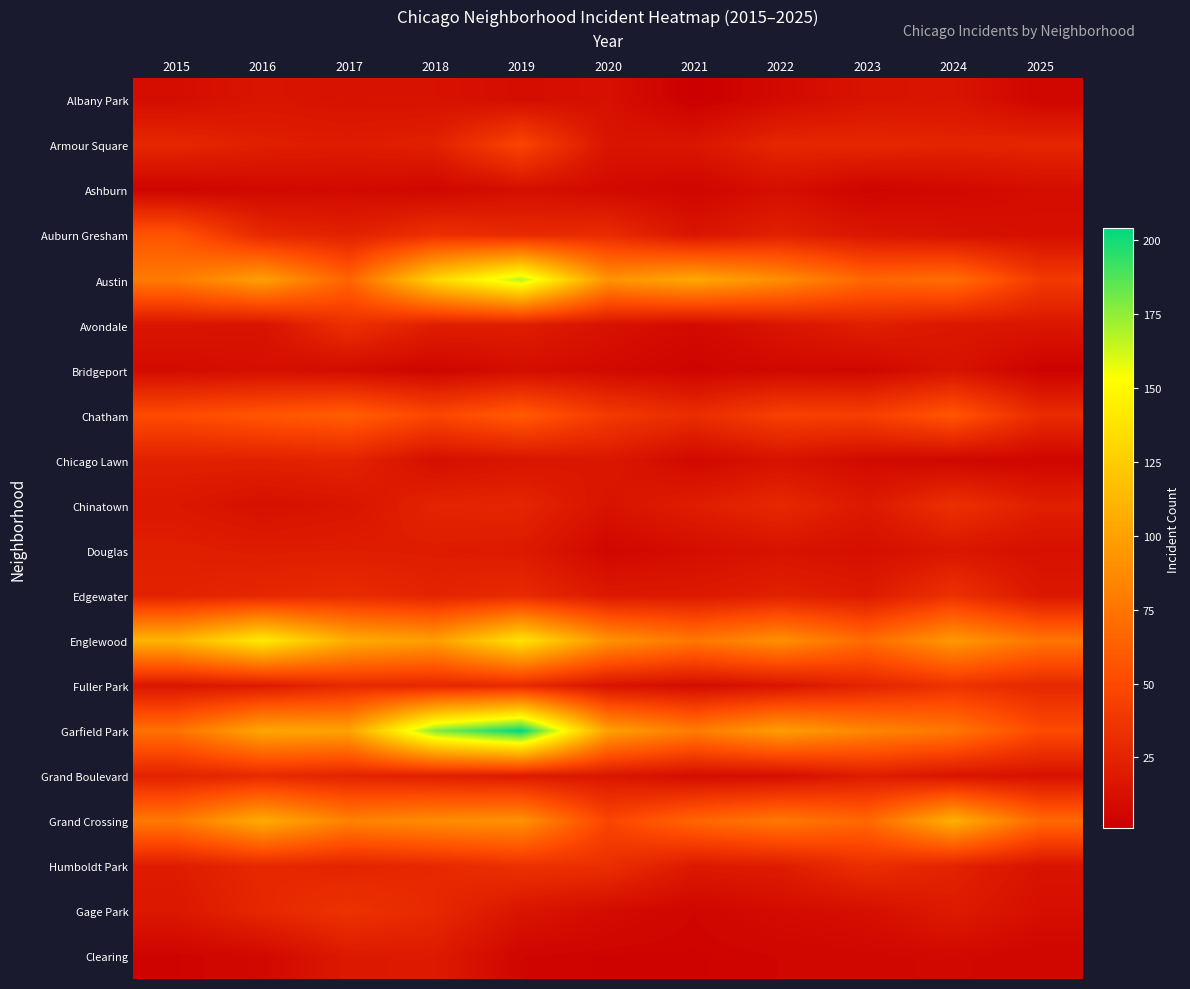

Reading left to right, transcribe all the data shown in this chart.

Albany Park: 2015=10	2016=15	2017=13	2018=13	2019=10	2020=12	2021=1	2022=8	2023=14	2024=15	2025=5
Armour Square: 2015=27	2016=22	2017=20	2018=23	2019=47	2020=15	2021=16	2022=27	2023=27	2024=25	2025=26
Ashburn: 2015=4	2016=7	2017=8	2018=6	2019=11	2020=8	2021=5	2022=11	2023=4	2024=7	2025=10
Auburn Gresham: 2015=56	2016=28	2017=23	2018=33	2019=29	2020=30	2021=15	2022=23	2023=16	2024=13	2025=11
Austin: 2015=78	2016=99	2017=65	2018=130	2019=167	2020=92	2021=104	2022=89	2023=67	2024=71	2025=40
Avondale: 2015=15	2016=14	2017=33	2018=21	2019=21	2020=13	2021=8	2022=15	2023=22	2024=17	2025=16
Bridgeport: 2015=9	2016=11	2017=9	2018=5	2019=10	2020=8	2021=4	2022=7	2023=6	2024=14	2025=3
Chatham: 2015=51	2016=57	2017=62	2018=48	2019=60	2020=40	2021=31	2022=44	2023=43	2024=57	2025=30
Chicago Lawn: 2015=23	2016=23	2017=25	2018=11	2019=15	2020=17	2021=7	2022=13	2023=8	2024=6	2025=5
Chinatown: 2015=17	2016=12	2017=15	2018=25	2019=26	2020=14	2021=21	2022=28	2023=18	2024=33	2025=22
Douglas: 2015=22	2016=20	2017=21	2018=20	2019=19	2020=6	2021=10	2022=14	2023=11	2024=16	2025=12
Edgewater: 2015=24	2016=27	2017=30	2018=25	2019=29	2020=18	2021=18	2022=23	2023=19	2024=34	2025=17
Englewood: 2015=111	2016=142	2017=107	2018=98	2019=138	2020=92	2021=76	2022=90	2023=69	2024=95	2025=75
Fuller Park: 2015=16	2016=19	2017=29	2018=27	2019=29	2020=14	2021=10	2022=15	2023=25	2024=35	2025=28
Garfield Park: 2015=73	2016=103	2017=101	2018=178	2019=204	2020=100	2021=79	2022=98	2023=85	2024=76	2025=50
Grand Boulevard: 2015=24	2016=29	2017=25	2018=22	2019=19	2020=16	2021=10	2022=11	2023=20	2024=15	2025=13
Grand Crossing: 2015=77	2016=106	2017=82	2018=88	2019=91	2020=47	2021=66	2022=77	2023=67	2024=109	2025=68
Humboldt Park: 2015=20	2016=28	2017=25	2018=28	2019=34	2020=32	2021=18	2022=20	2023=32	2024=24	2025=14
Gage Park: 2015=17	2016=27	2017=35	2018=28	2019=15	2020=9	2021=5	2022=9	2023=11	2024=19	2025=11
Clearing: 2015=4	2016=7	2017=18	2018=19	2019=5	2020=4	2021=4	2022=5	2023=6	2024=7	2025=5